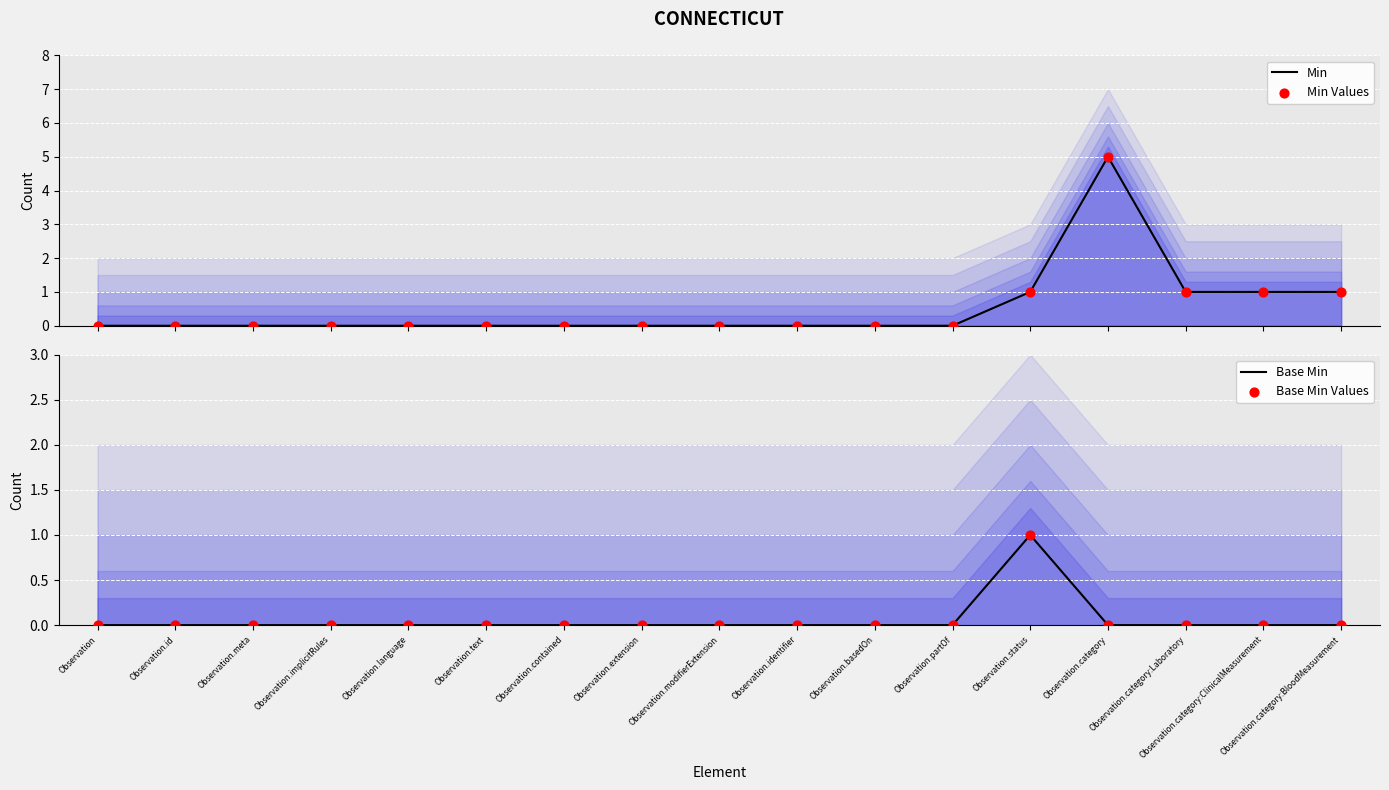

Which series has the largest total across all categories?

Min